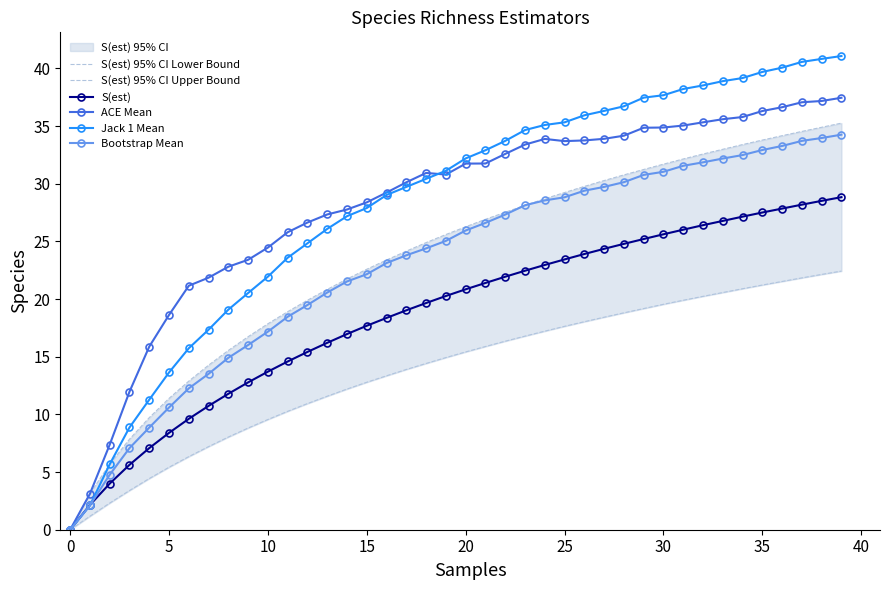

What is the difference between the maximum and minimum values in the Jack 1 Mean series?

41.1